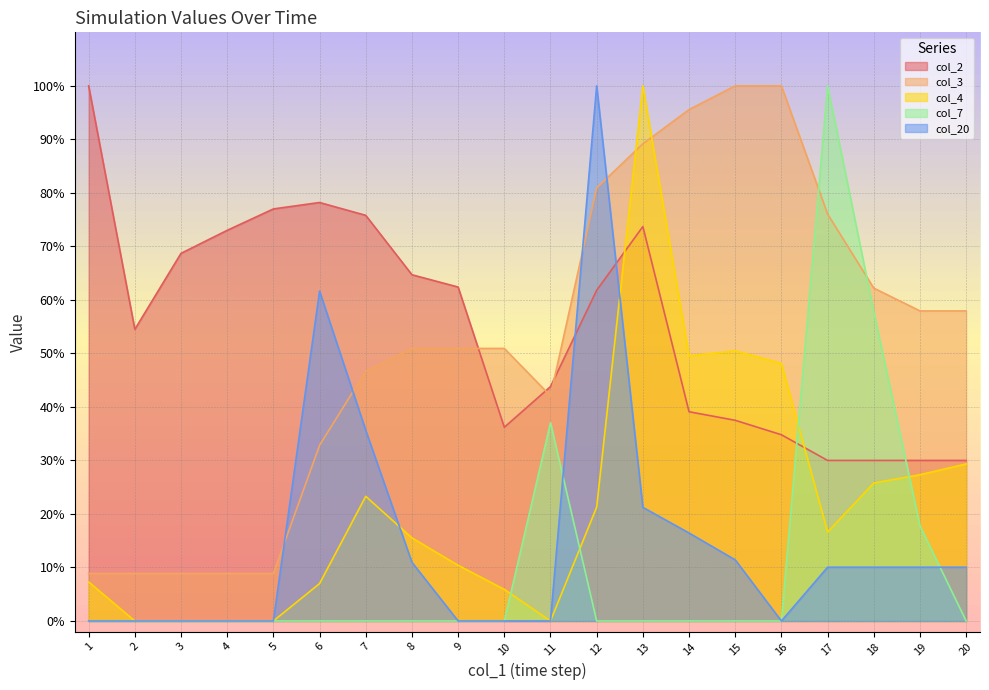

What is the value of the col_3 point at the 16th from the left?

100.0